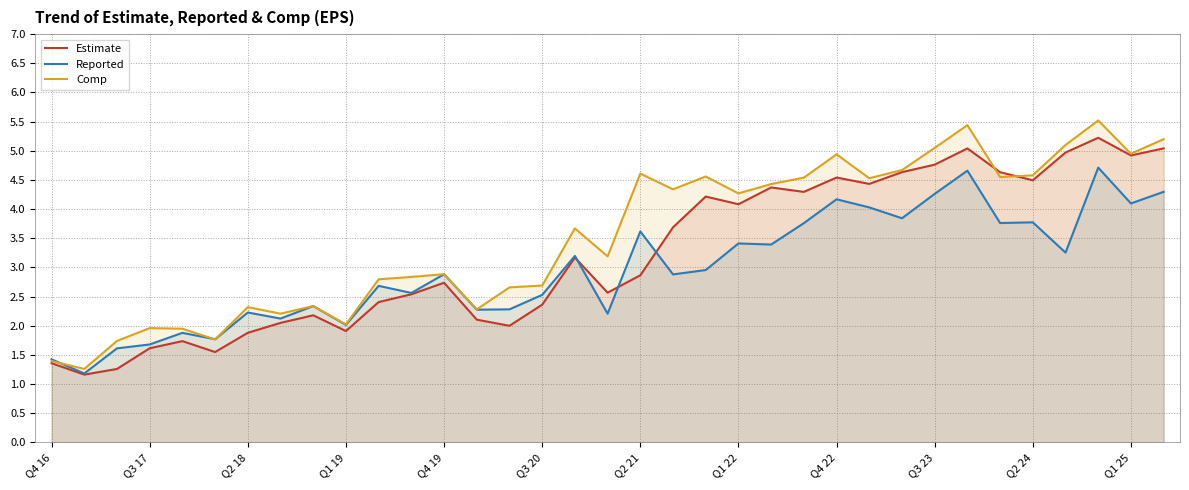

Does the chart have visible grid lines?

Yes